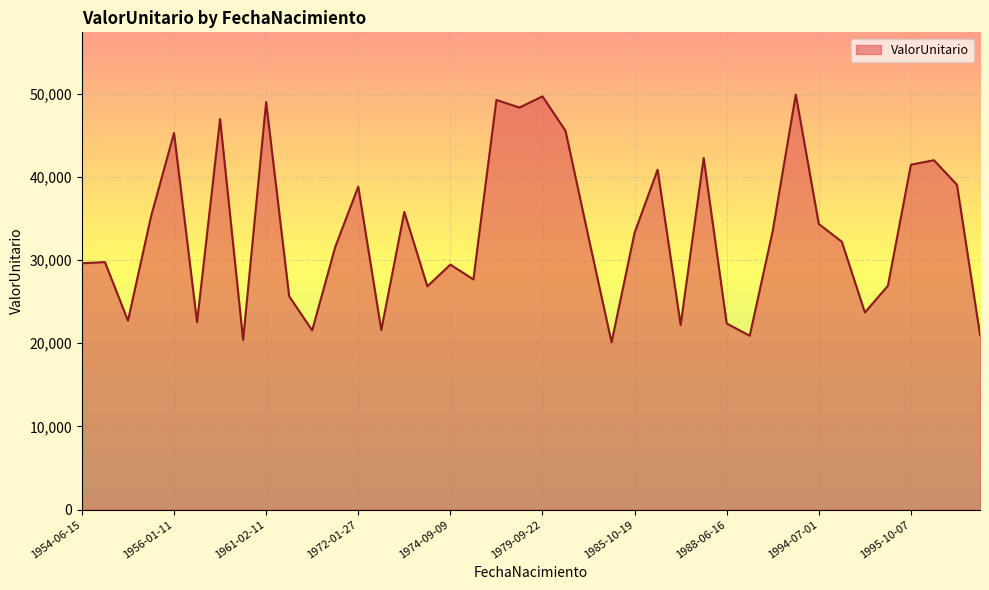

What is the maximum value shown in the chart?

49897.2